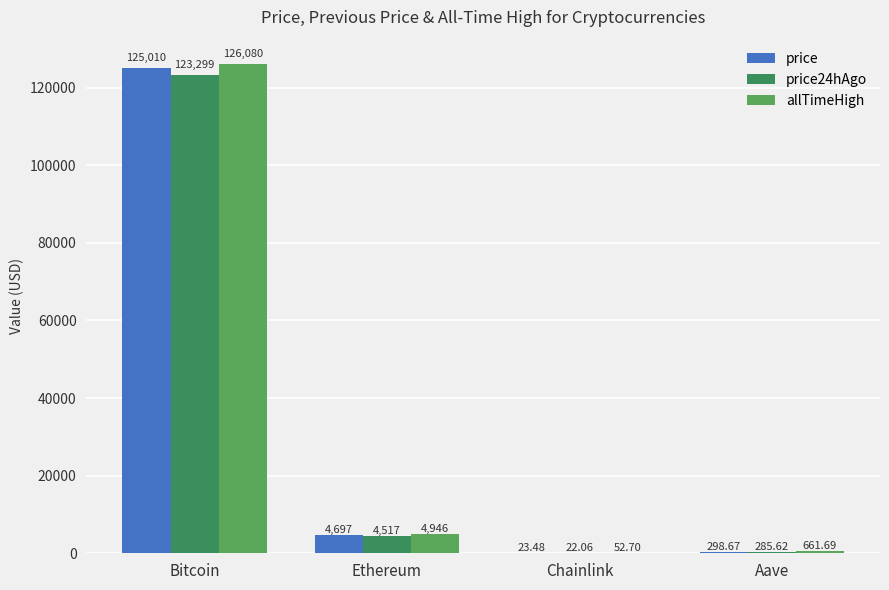

What is the total value across all series at Ethereum?

14160.7